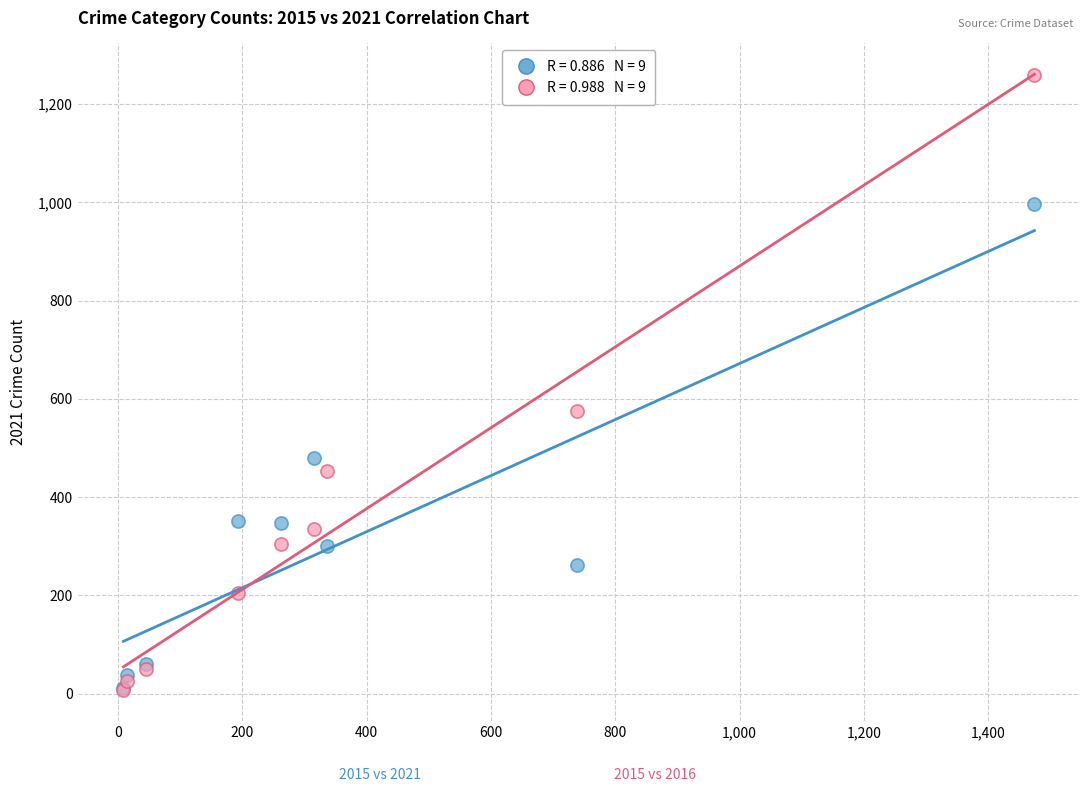

Across all series, what Y value is closest to 633?

576